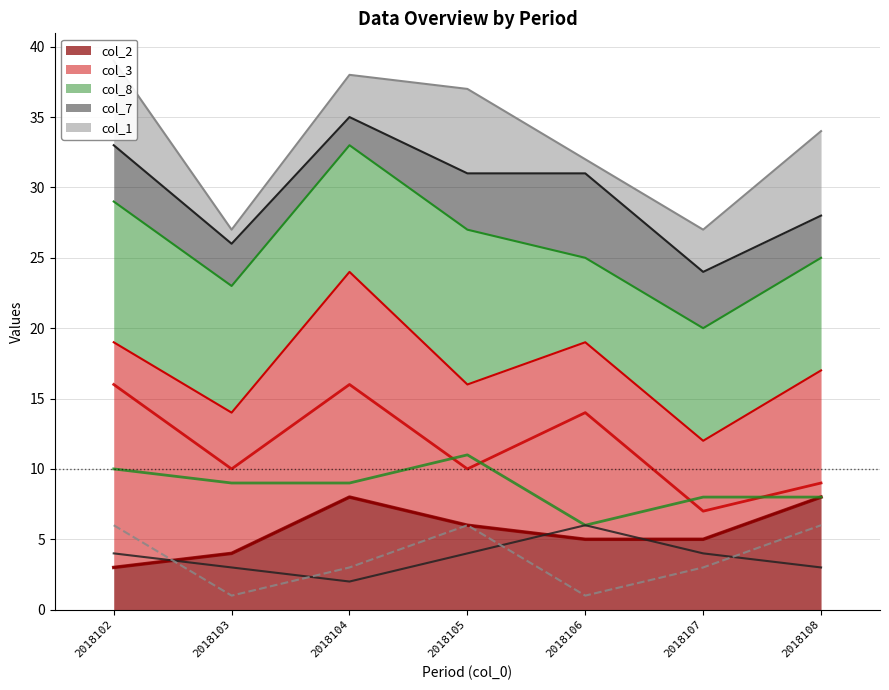

Between 2018108 and 2018103, which is larger?

2018108